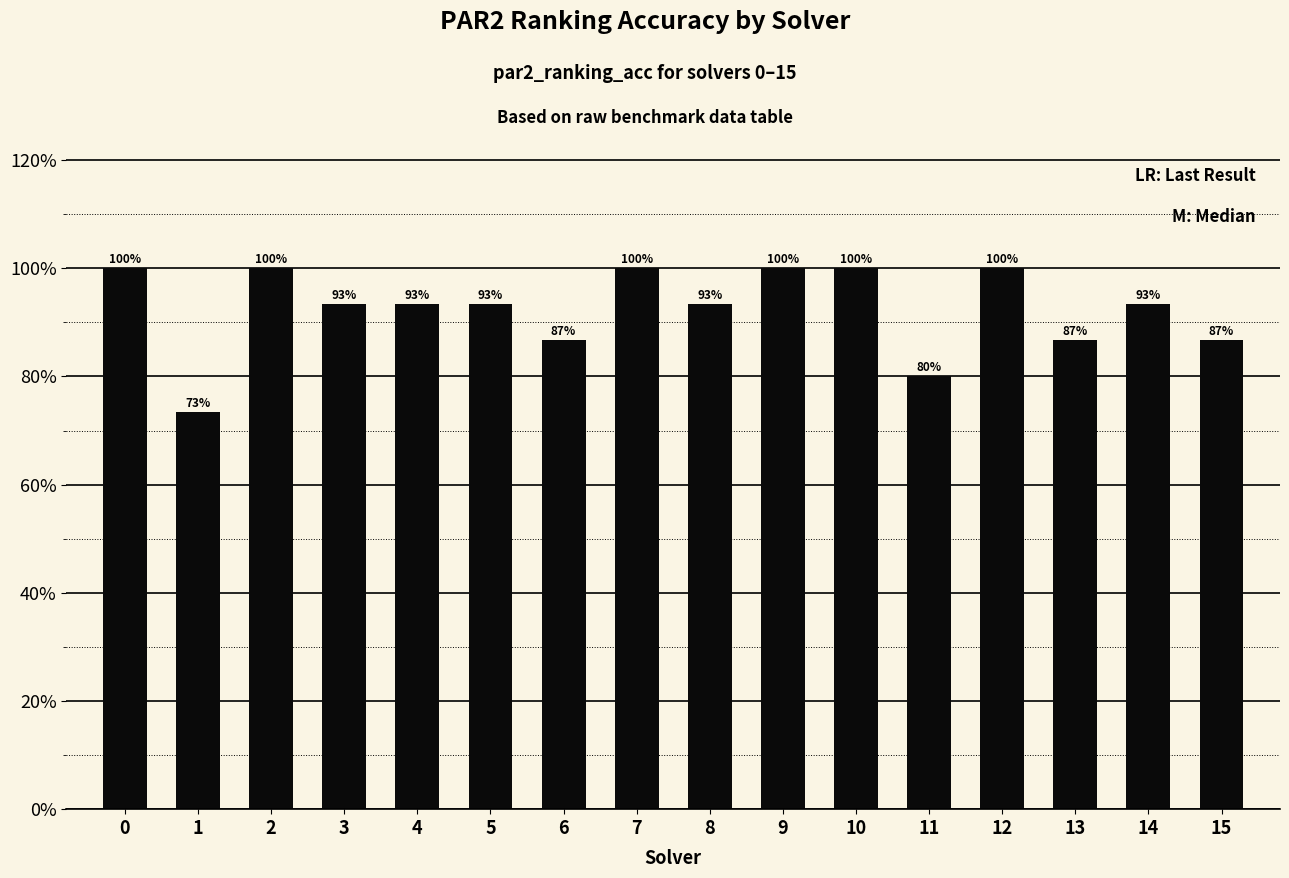

Reading left to right, extract all data points from this chart.

1.0	0.7	1.0	0.9	0.9	0.9	0.9	1.0	0.9	1.0	1.0	0.8	1.0	0.9	0.9	0.9